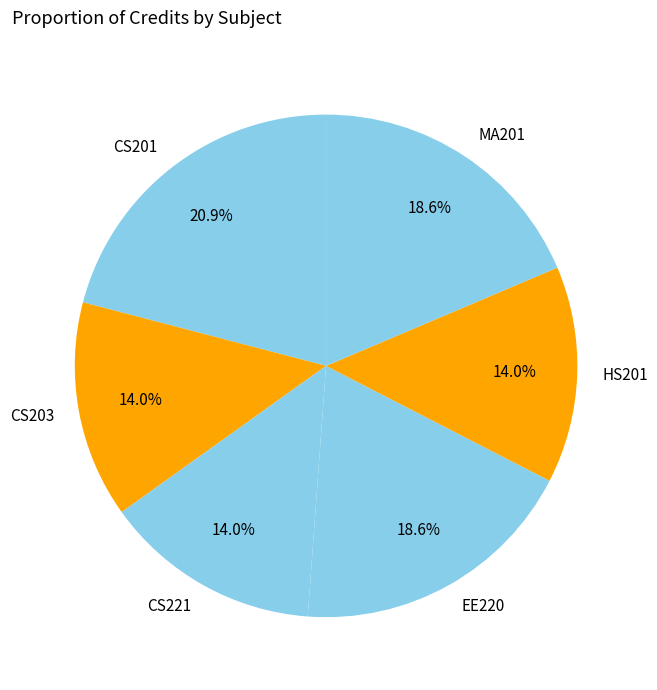

Does any single category account for the majority?

No